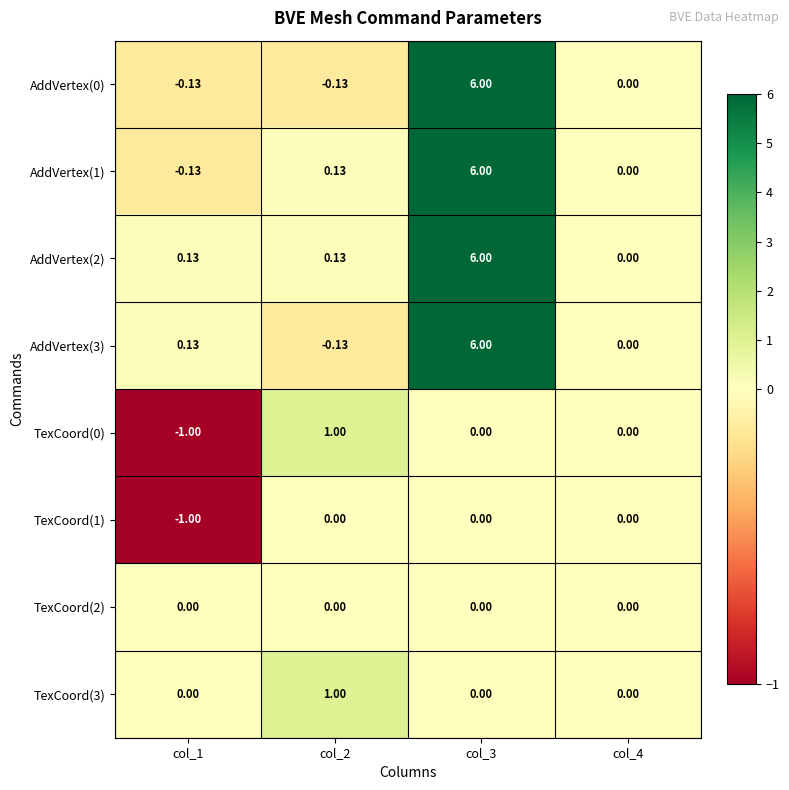

Is the value of AddVertex(1) at col_4 greater than the value of AddVertex(0) at col_1?

Yes